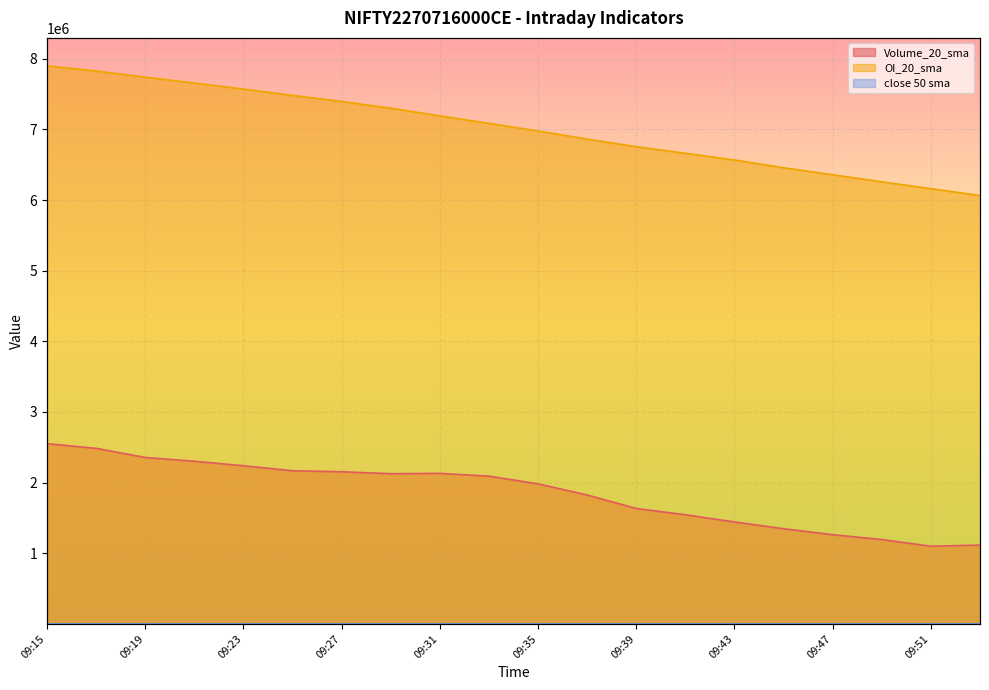

True or false: OI_20_sma and close 50 sma cross at least once.

False